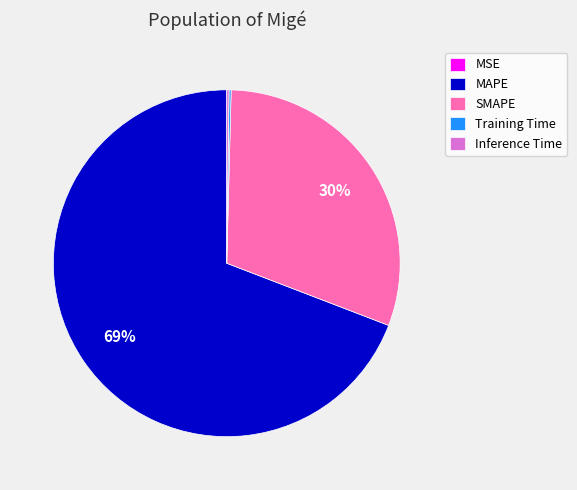

To the nearest percent, what portion does SMAPE represent?

30%